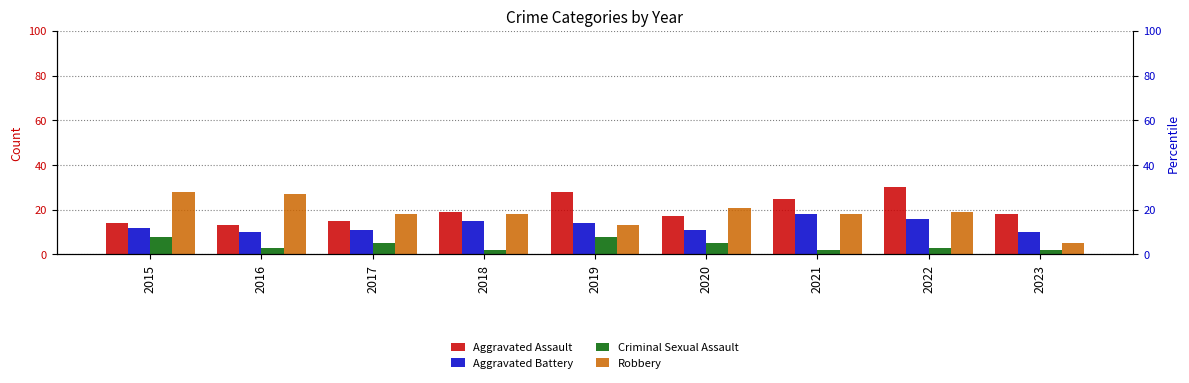

Which category has the highest value in the Aggravated Battery series?

2021